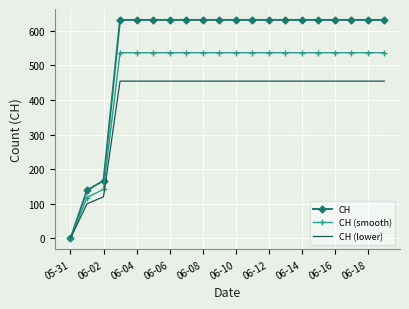

List the series in order of their peak value, lowest first.

CH (lower), CH (smooth), CH